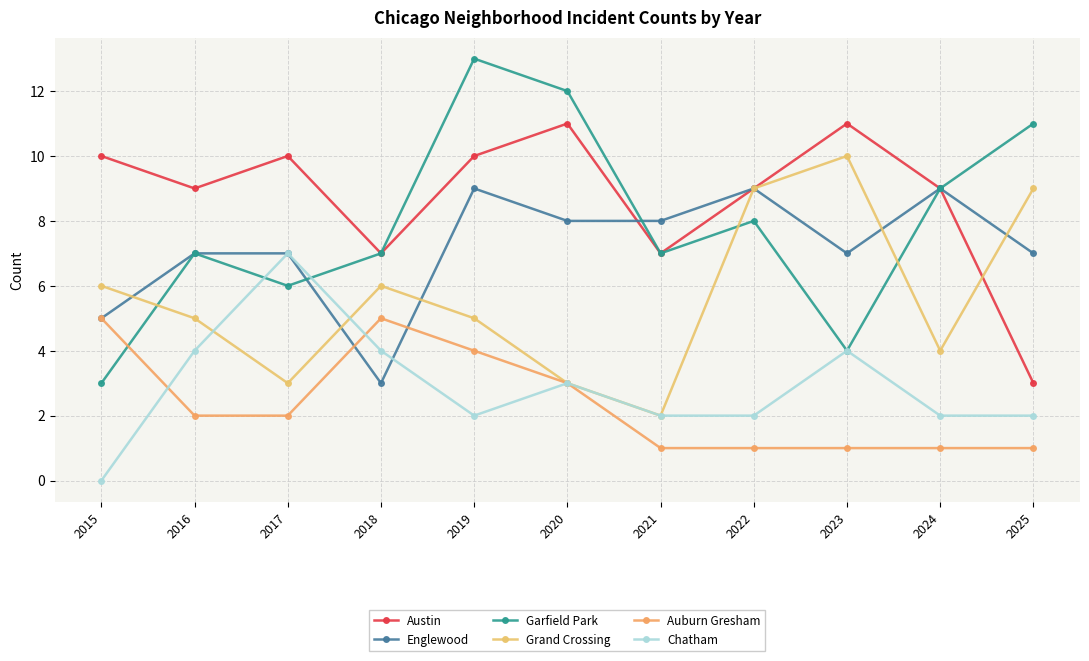

What is the difference between the highest and lowest values at 2025?

10